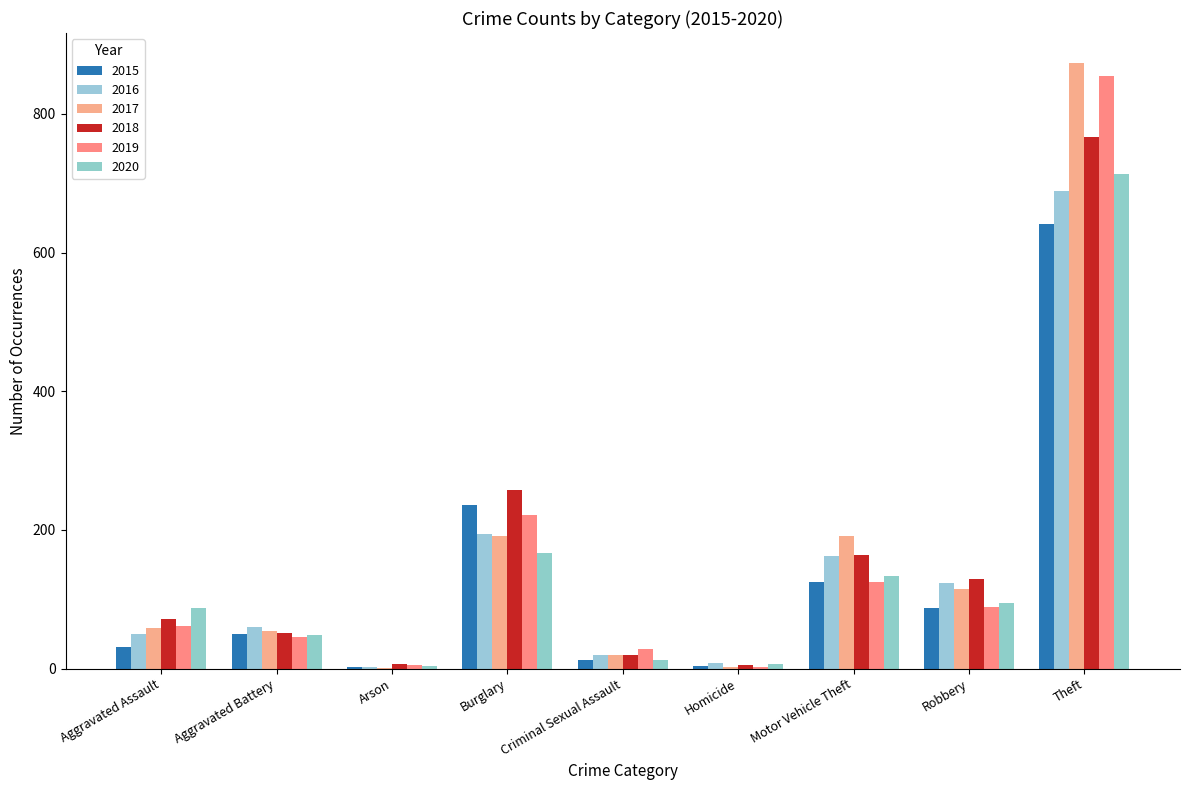

What is the label of the 9th bar from the left?

Theft